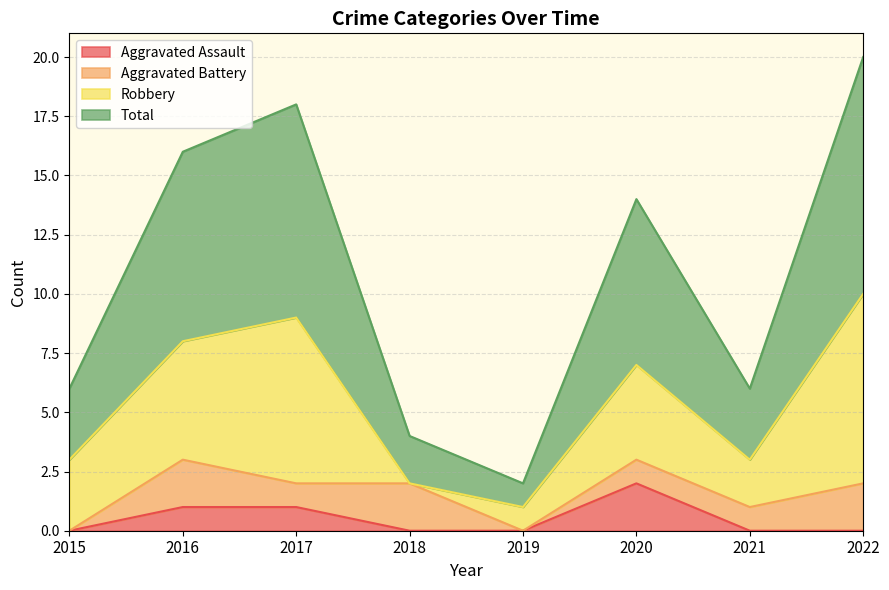

Rank the categories by Total value from highest to lowest.

2022, 2017, 2016, 2020, 2015, 2021, 2018, 2019